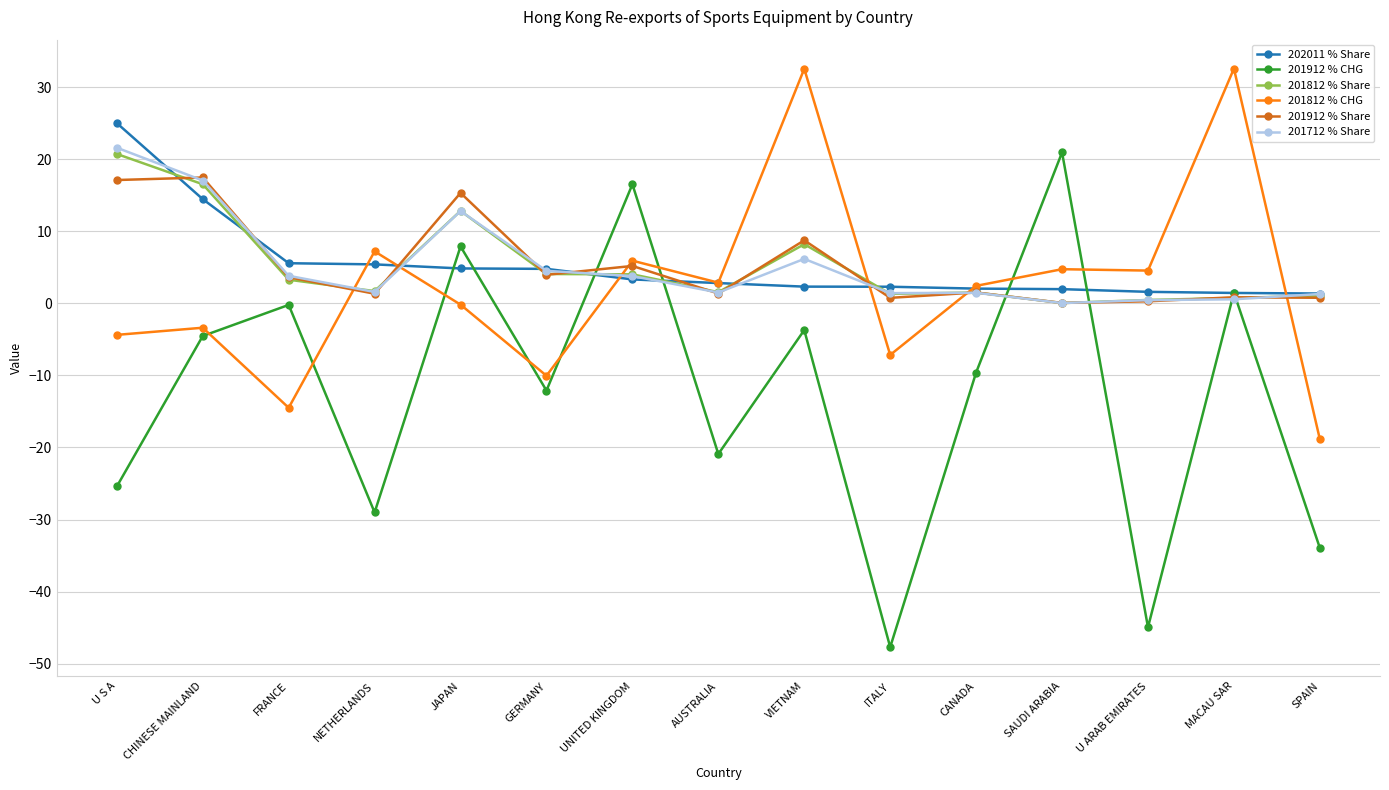

At which category does 201712 % Share reach its first local peak?

JAPAN